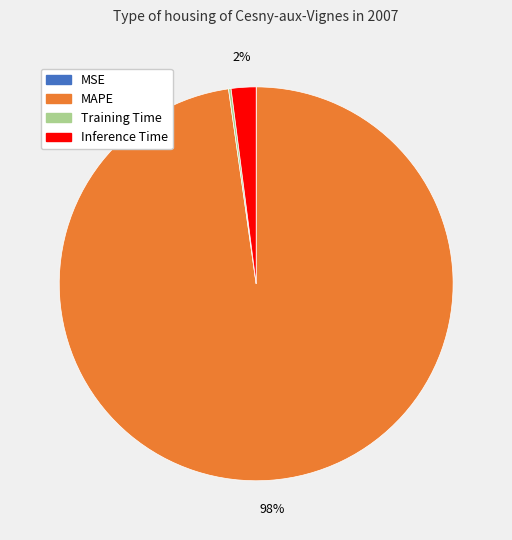

To the nearest percent, what is the difference between the largest and smallest slice percentages?

98%